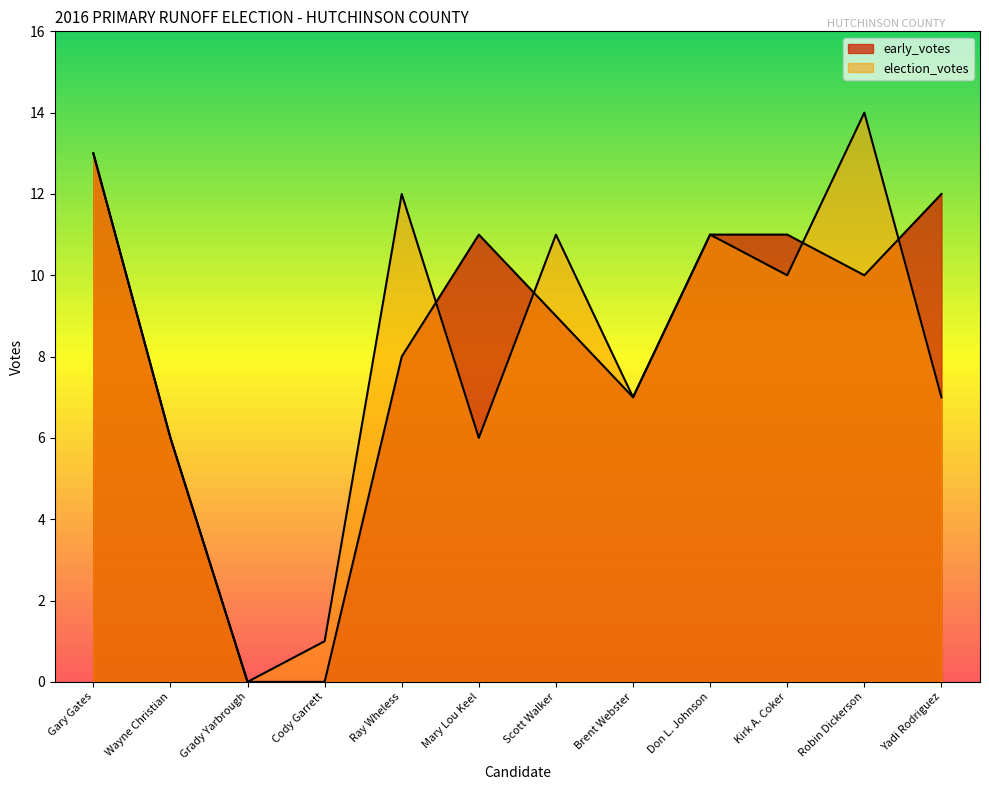

Reading left to right, list all the values displayed in this chart.

early_votes: Gary Gates=13	Wayne Christian=6	Grady Yarbrough=0	Cody Garrett=0	Ray Wheless=8	Mary Lou Keel=11	Scott Walker=9	Brent Webster=7	Don L. Johnson=11	Kirk A. Coker=11	Robin Dickerson=10	Yadi Rodriguez=12
election_votes: Gary Gates=13	Wayne Christian=6	Grady Yarbrough=0	Cody Garrett=1	Ray Wheless=12	Mary Lou Keel=6	Scott Walker=11	Brent Webster=7	Don L. Johnson=11	Kirk A. Coker=10	Robin Dickerson=14	Yadi Rodriguez=7